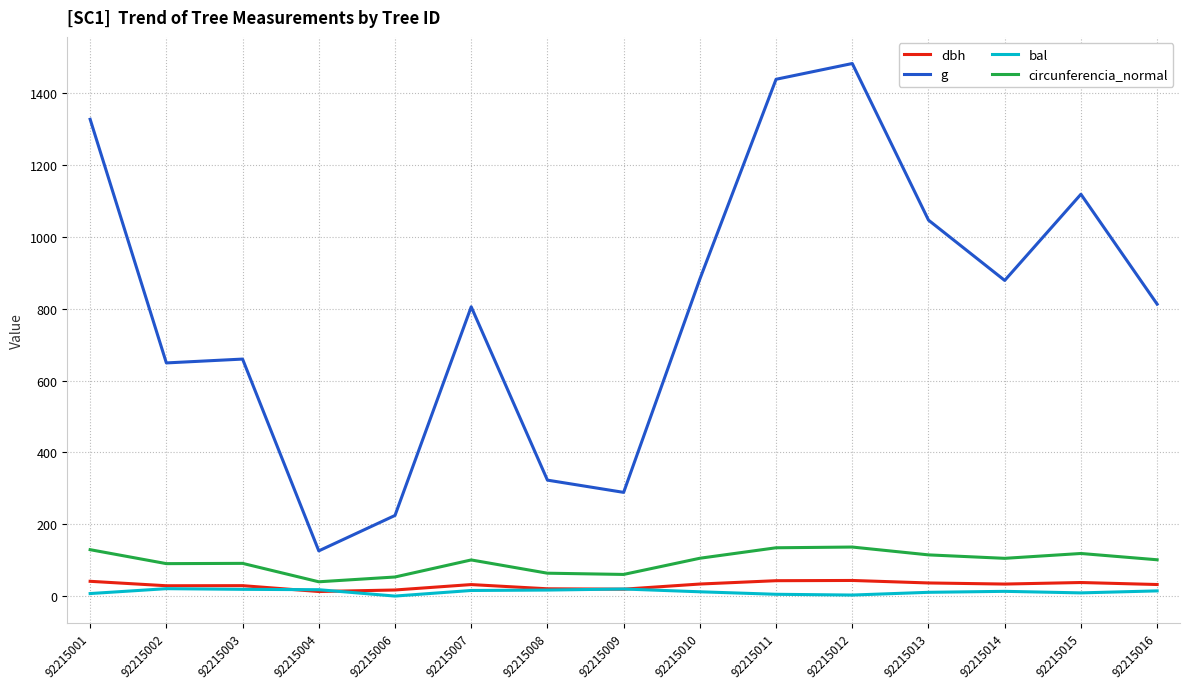

True or false: bal has a value of 14.4 at 92215016.

True